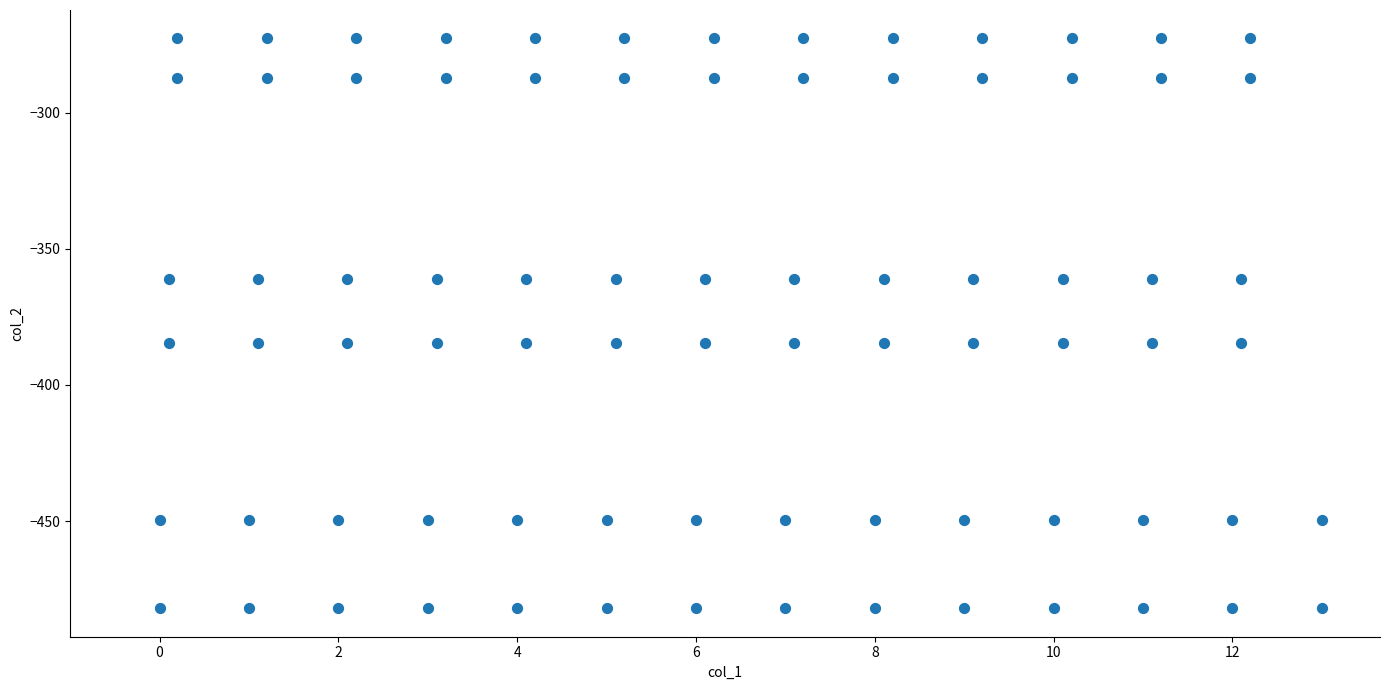

Count the number of points in this scatter plot.

80